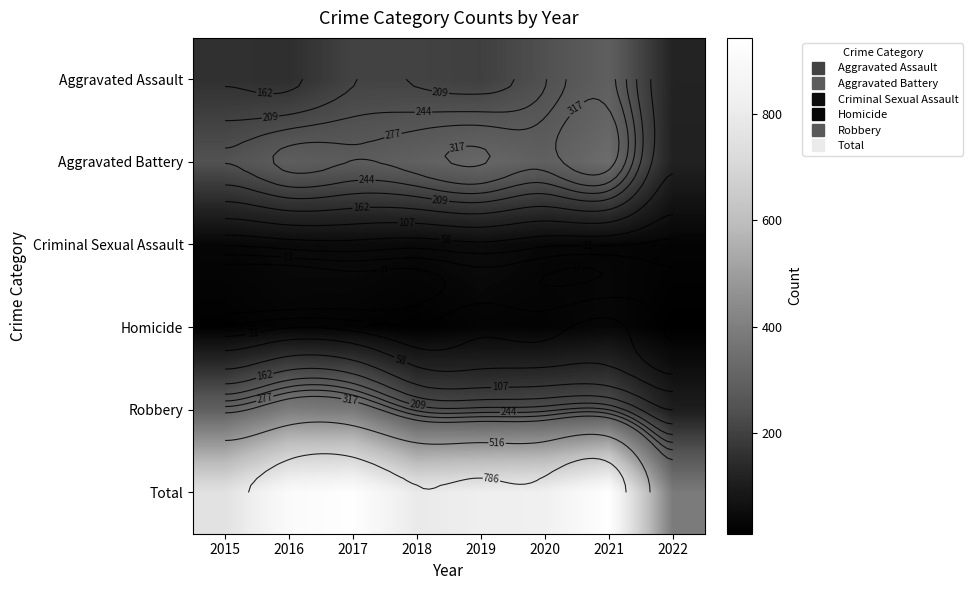

How many data points in Robbery are above 244?

3